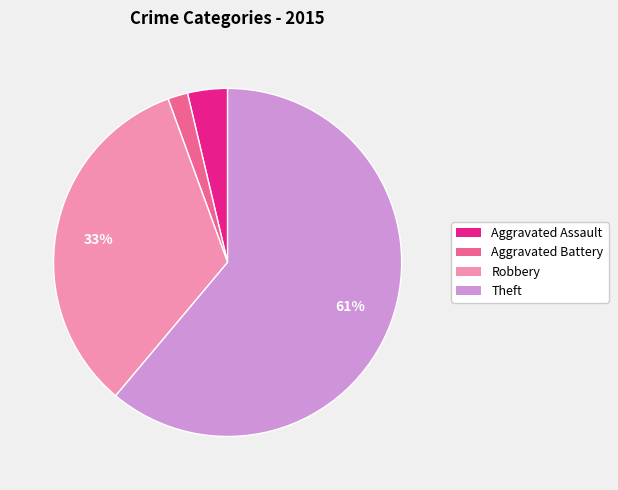

To the nearest percent, what is the difference between the largest and smallest slice percentages?

59%